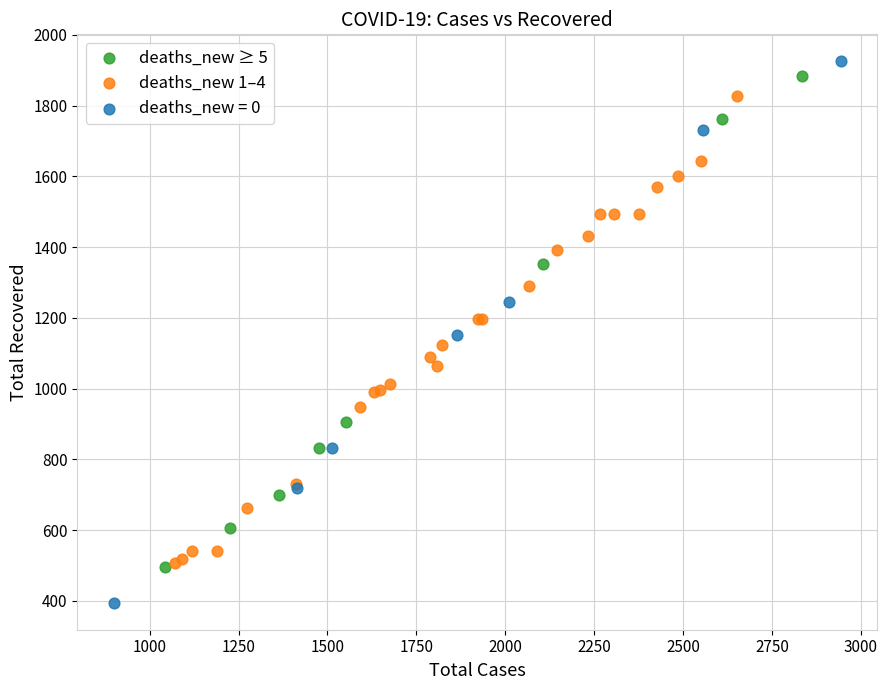

Which series reaches the minimum Y coordinate?

deaths_new = 0